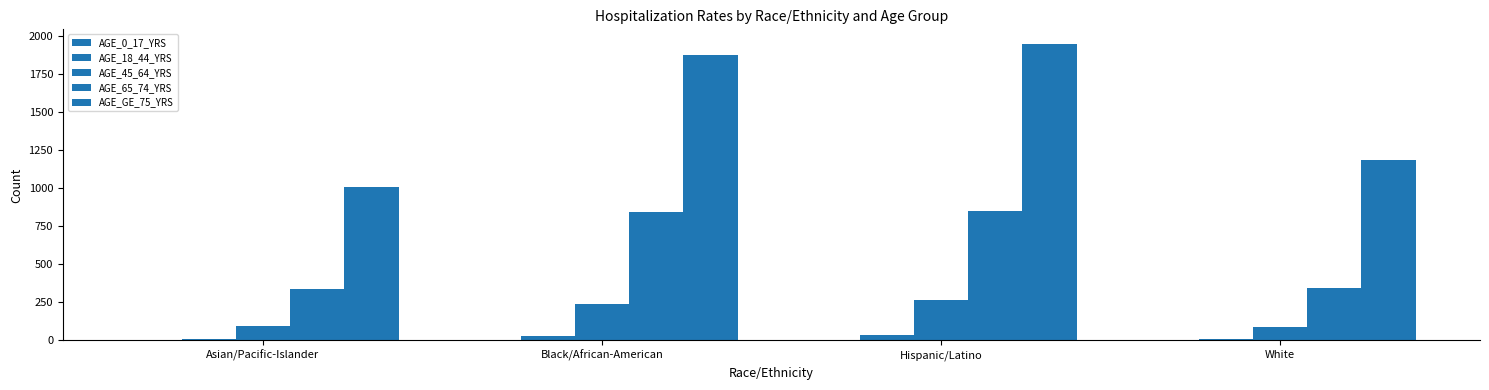

Reading left to right, transcribe all the data shown in this chart.

AGE_0_17_YRS: 0.5	1.3	0.5	0.2
AGE_18_44_YRS: 6.5	25.2	34.8	6.3
AGE_45_64_YRS: 91.0	241.3	262.0	85.1
AGE_65_74_YRS: 337.9	843.1	848.6	342.2
AGE_GE_75_YRS: 1006.9	1871.7	1945.2	1184.1